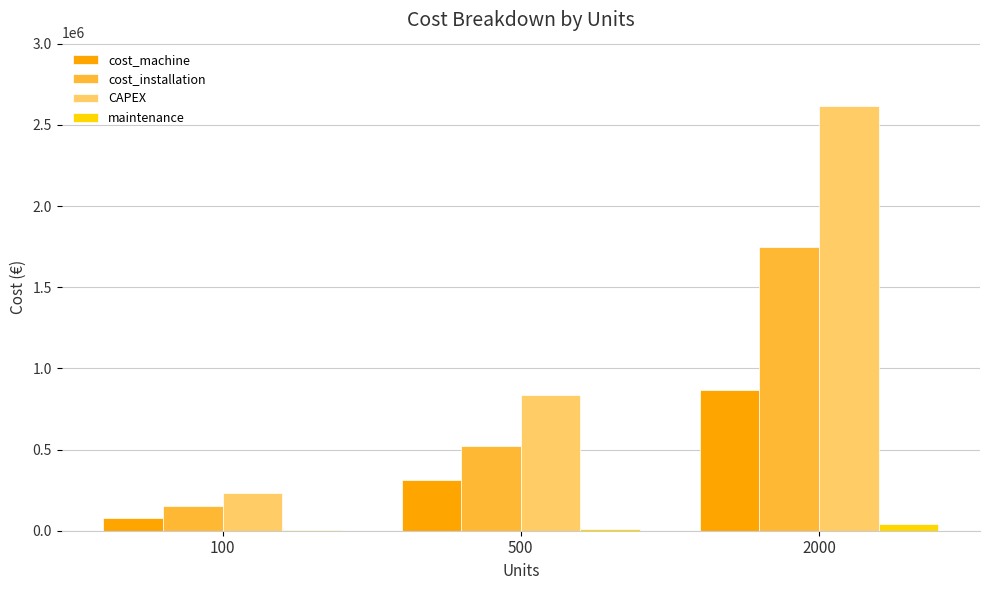

What is the sum of all CAPEX values?

3678500